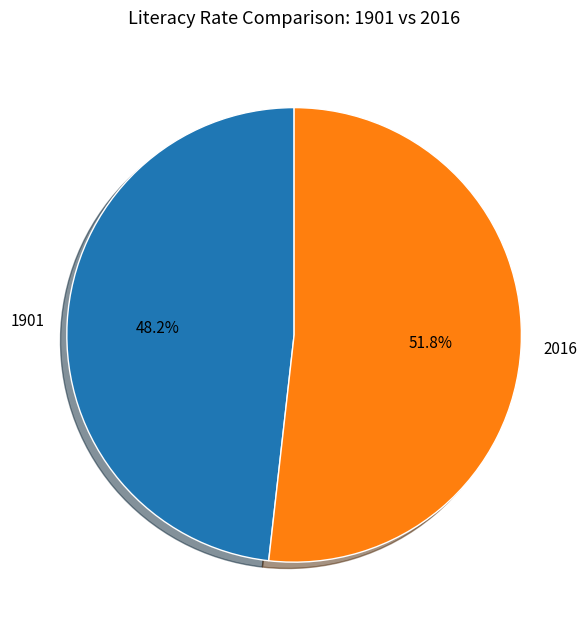

How many slices are in this pie chart?

2